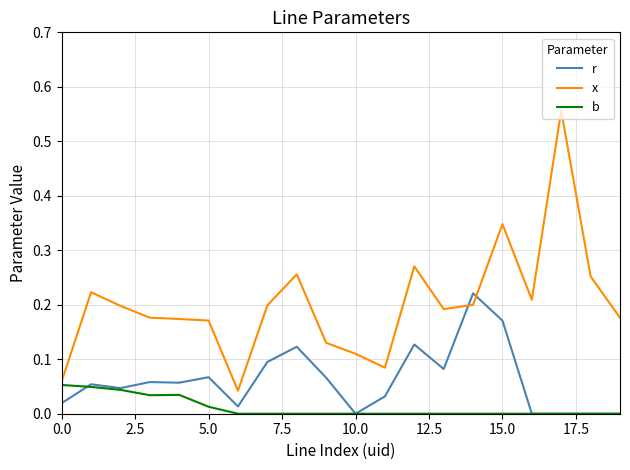

Which series has the largest range (max minus min)?

x